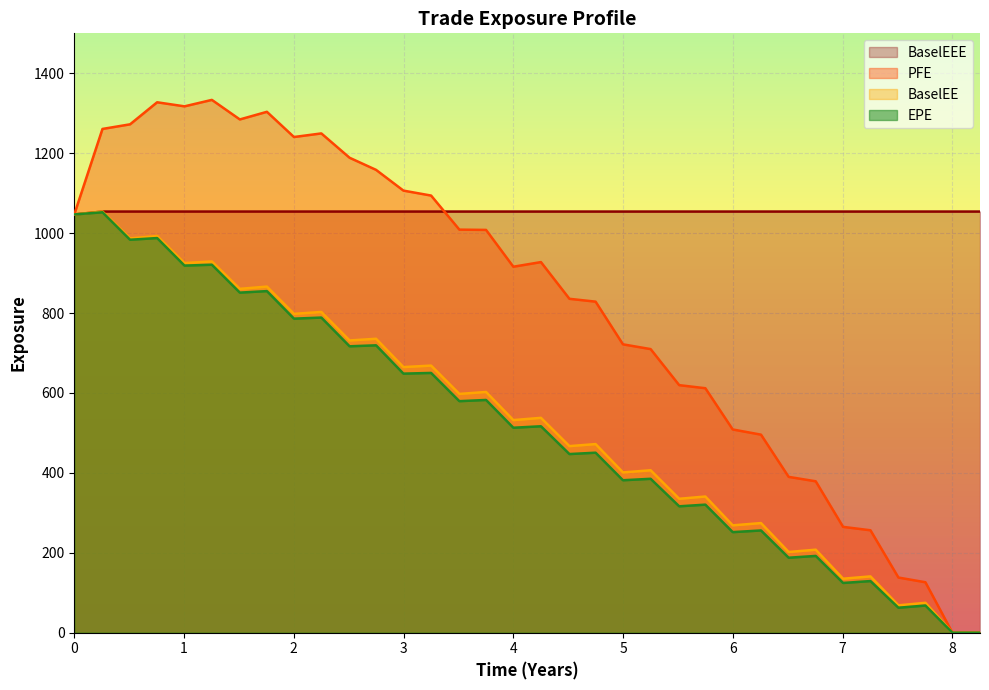

What is the difference between the highest and lowest values at 10?

471.8